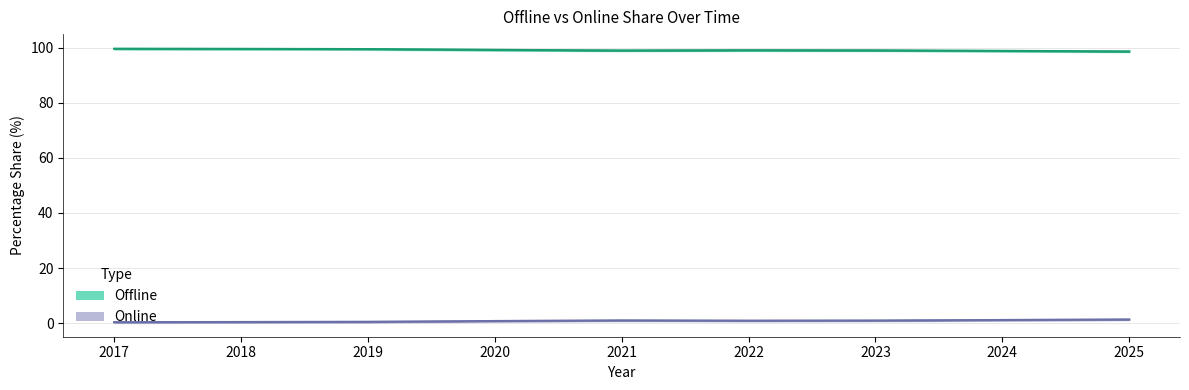

What is the difference between the second highest and minimum values in the Offline series?

0.9